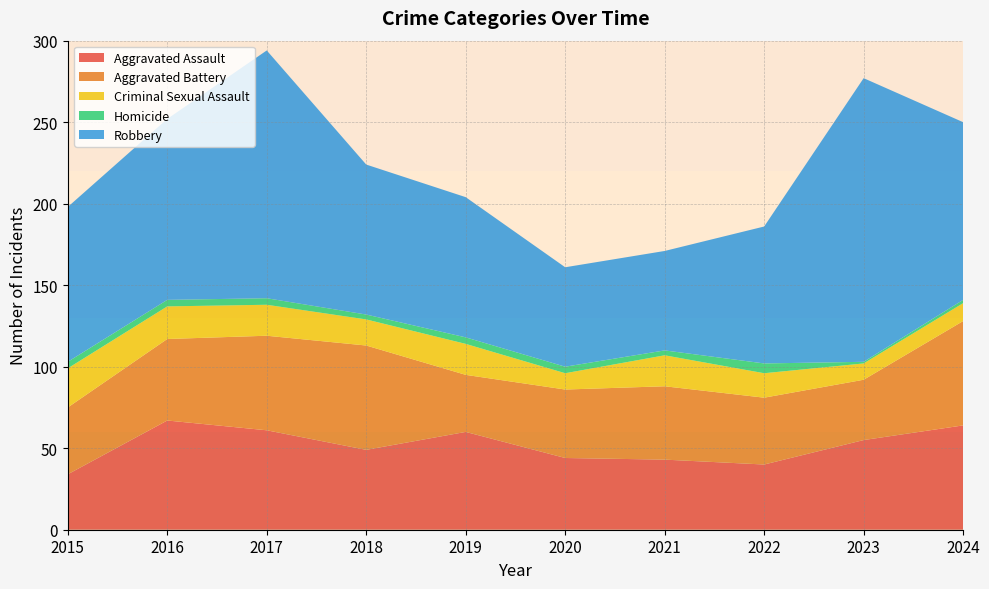

Reading left to right, what are all the values shown in this chart?

Aggravated Assault: 2015=34	2016=67	2017=61	2018=49	2019=60	2020=44	2021=43	2022=40	2023=55	2024=64
Aggravated Battery: 2015=41	2016=50	2017=58	2018=64	2019=35	2020=42	2021=45	2022=41	2023=37	2024=64
Criminal Sexual Assault: 2015=24	2016=20	2017=19	2018=16	2019=19	2020=10	2021=19	2022=15	2023=10	2024=11
Homicide: 2015=4	2016=4	2017=4	2018=3	2019=4	2020=4	2021=3	2022=6	2023=1	2024=2
Robbery: 2015=95	2016=111	2017=152	2018=92	2019=86	2020=61	2021=61	2022=84	2023=174	2024=109